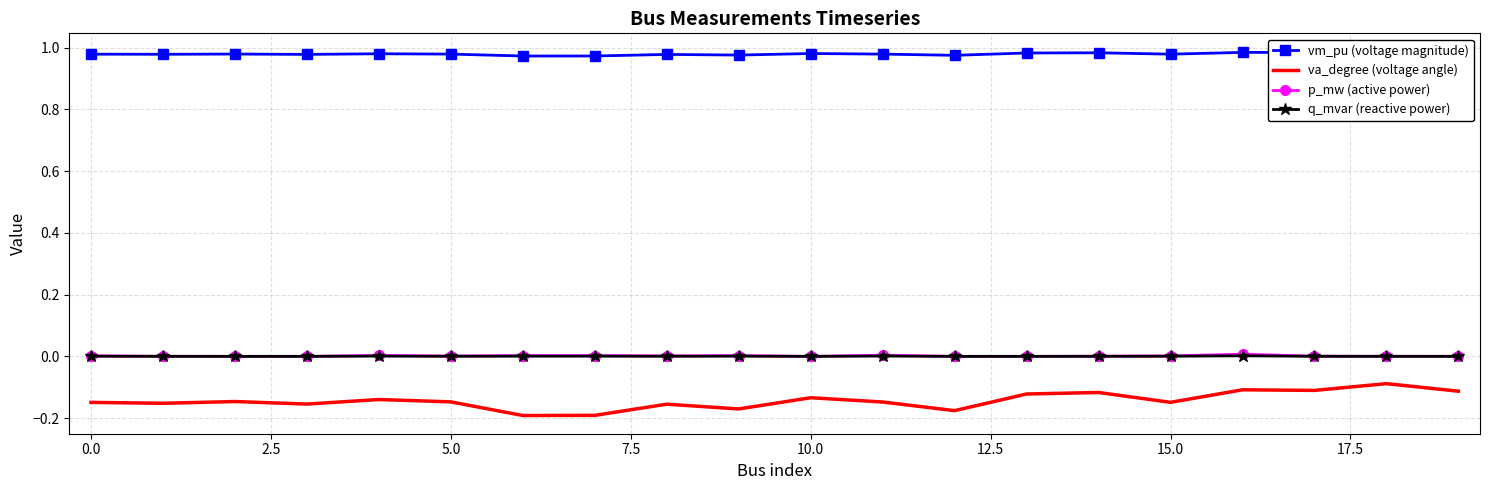

True or false: p_mw (active power) and va_degree (voltage angle) cross at least once.

False